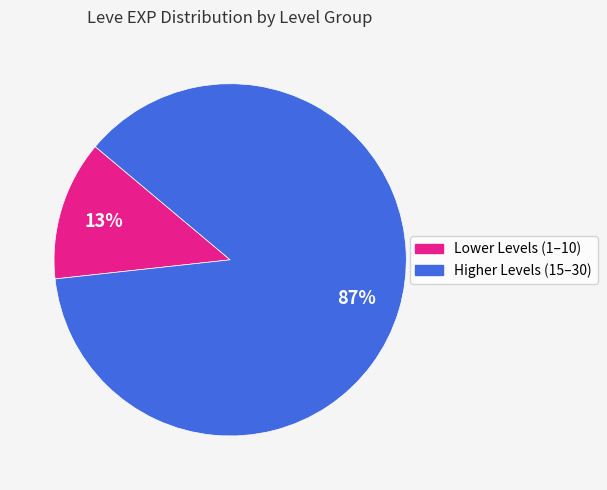

To the nearest percent, what is the difference between the largest and smallest slice percentages?

74%